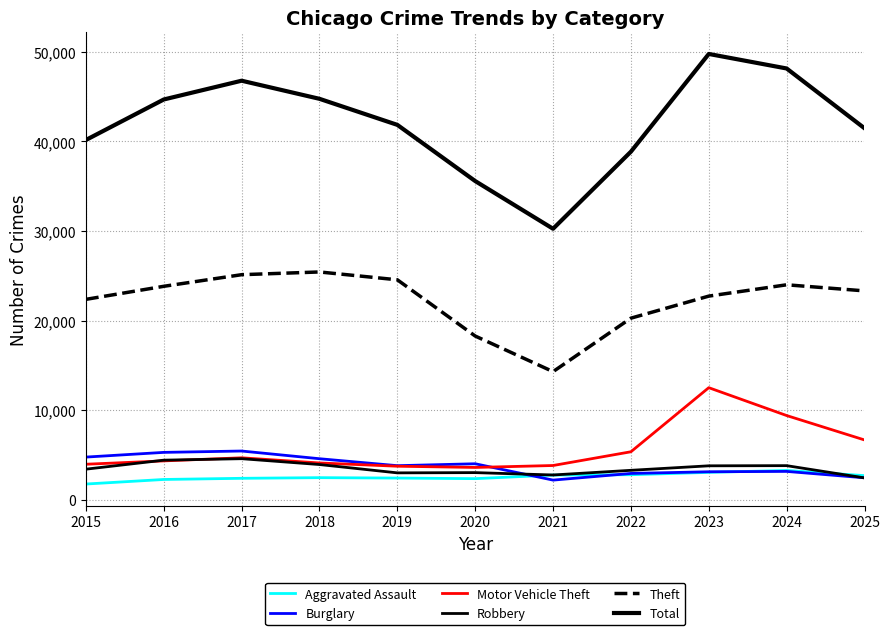

How many lines are shown in the chart?

6